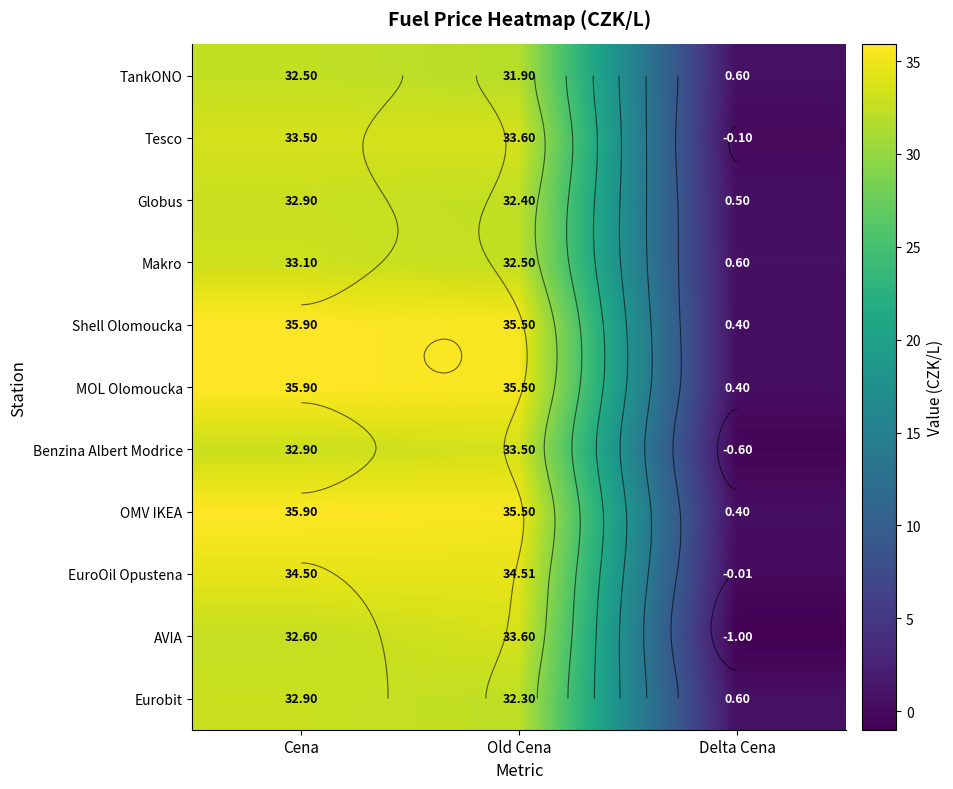

What is the difference between the highest and lowest values at Old Cena?

3.6